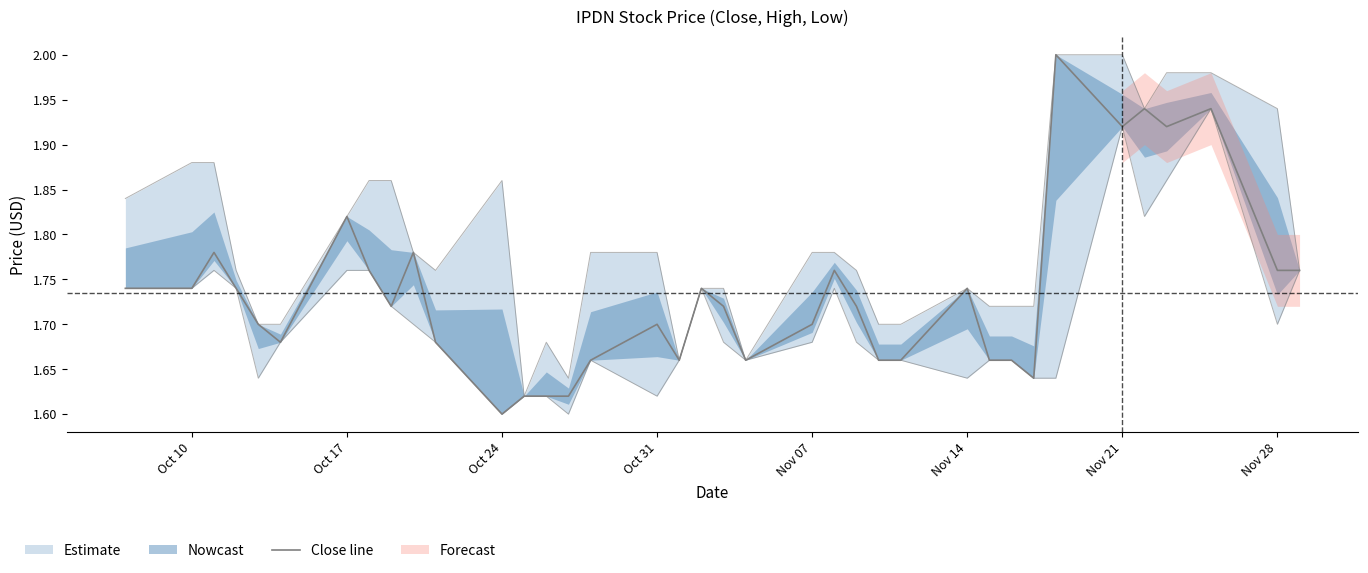

Reading right to left, transcribe all the data shown in this chart.

1.8	1.8	1.9	1.9	1.9	1.9	2.0	1.6	1.7	1.7	1.7	1.7	1.7	1.7	1.8	1.7	1.7	1.7	1.7	1.7	1.7	1.7	1.6	1.6	1.6	1.6	1.7	1.8	1.7	1.8	1.8	1.7	1.7	1.7	1.8	1.7	1.7